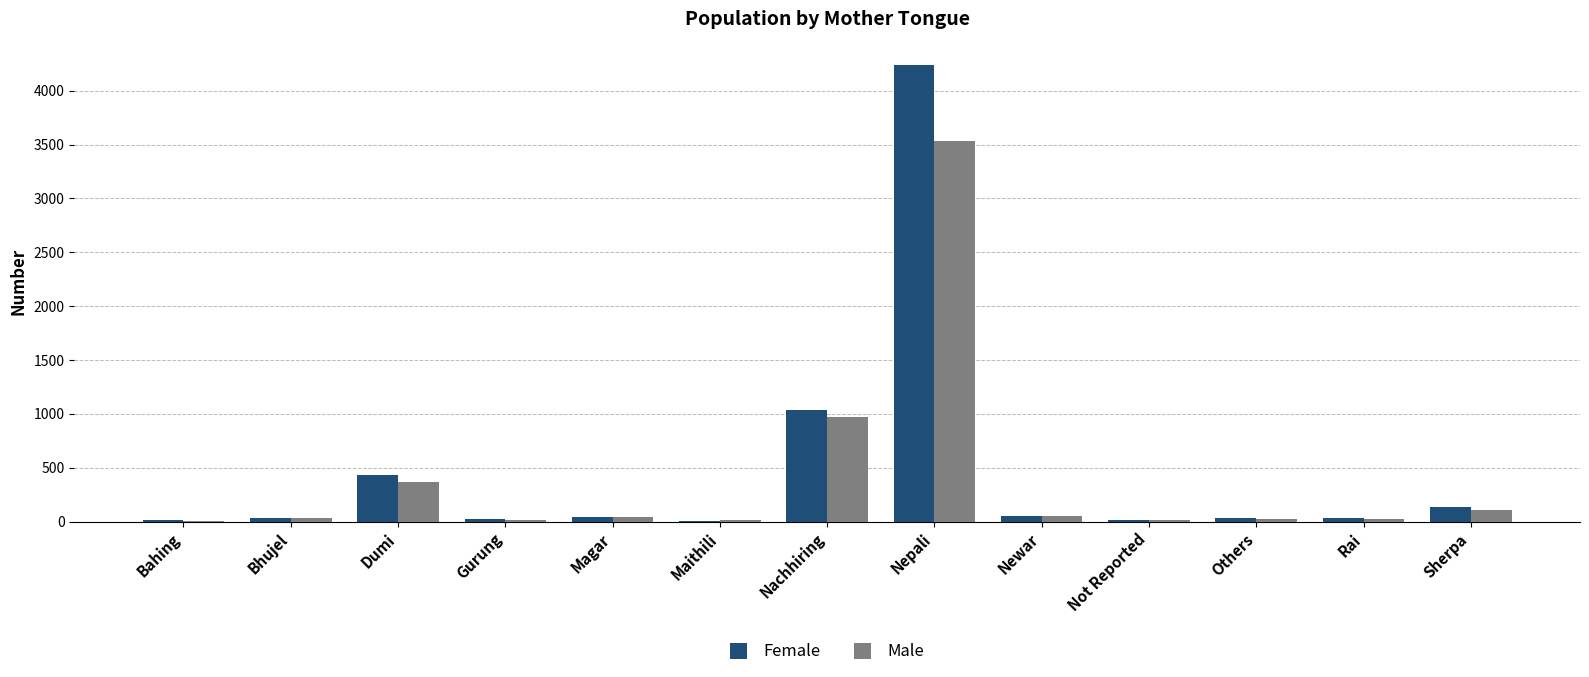

True or false: Male has a value of 31 at Bhujel.

True